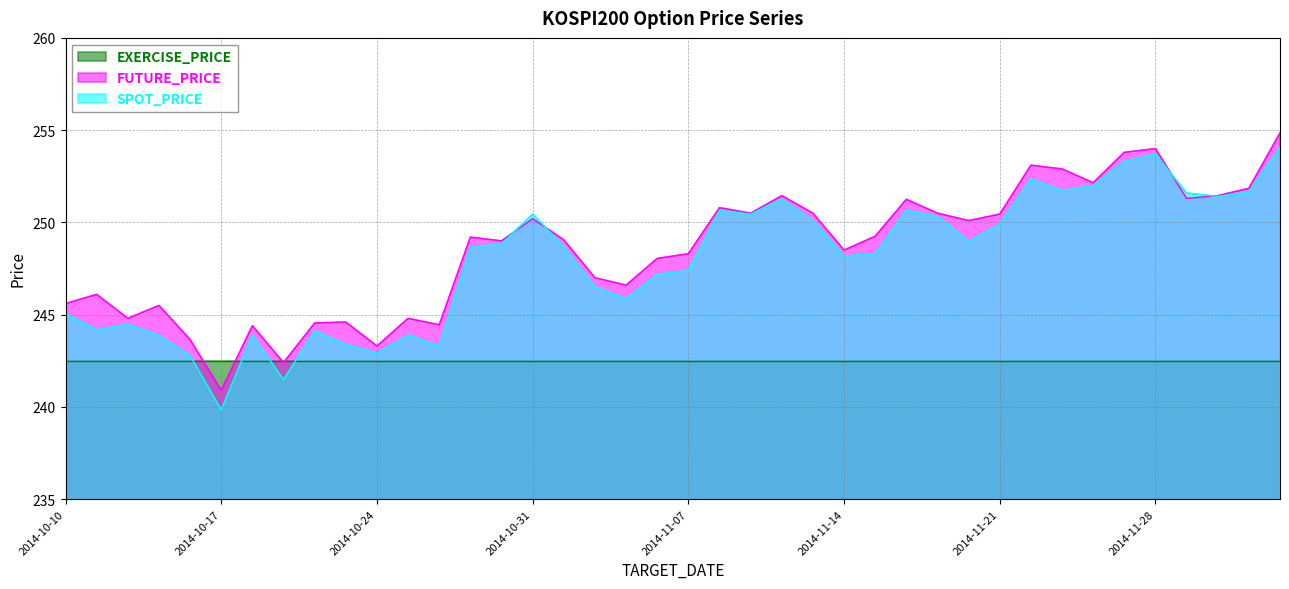

How many data points does each series have?

40